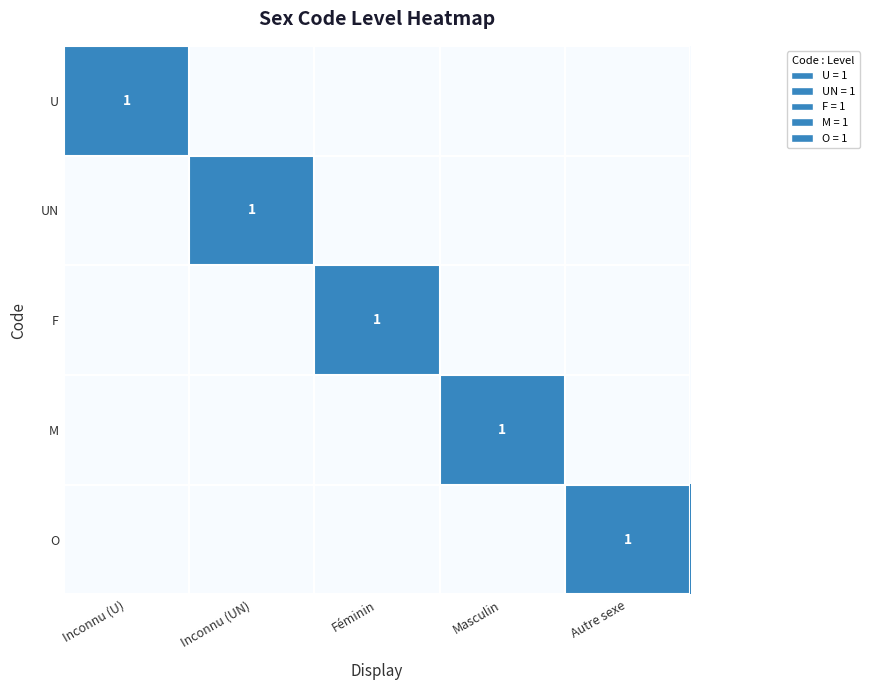

Is it true that UN equals 1 at Inconnu (UN)?

True